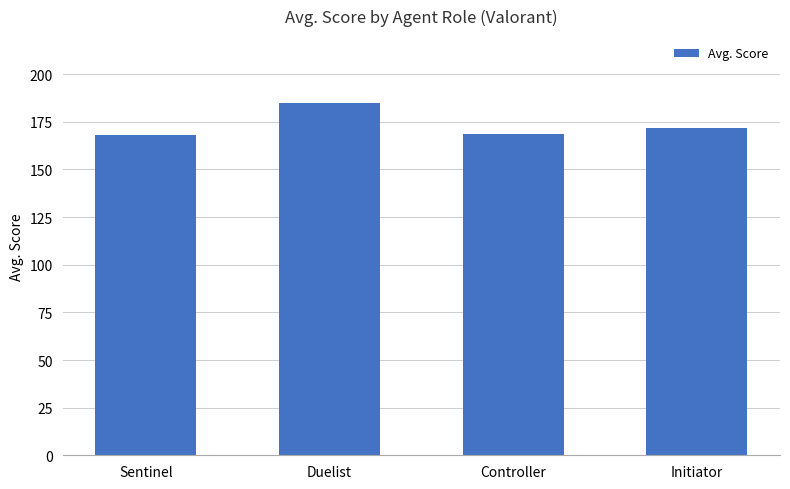

What is the sum of the values at Duelist and Initiator?

356.7